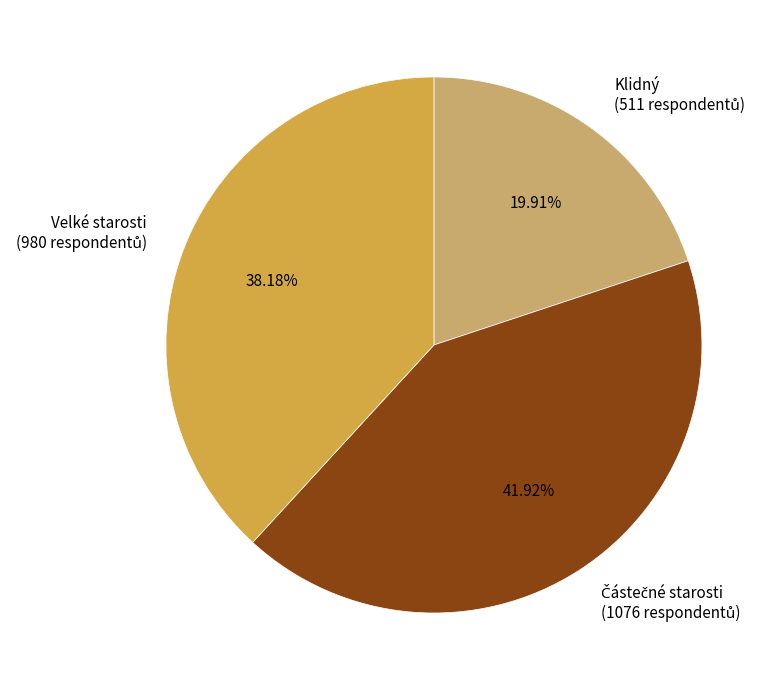

To the nearest percent, what percentage of the pie is Velké starosti?

38%